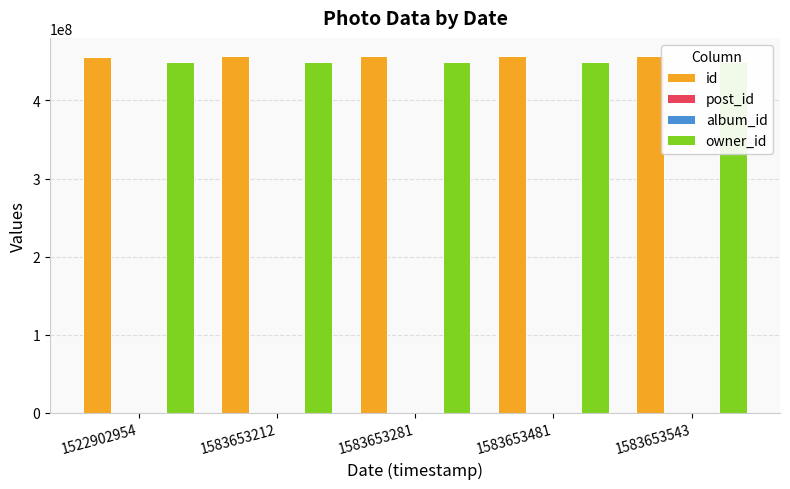

Reading left to right, extract all data points from this chart.

id: 456239019	457239025	457239026	457239029	457239030
post_id: 1	29	30	33	34
album_id: -6	-7	-7	-7	-7
owner_id: 449530623	449530623	449530623	449530623	449530623